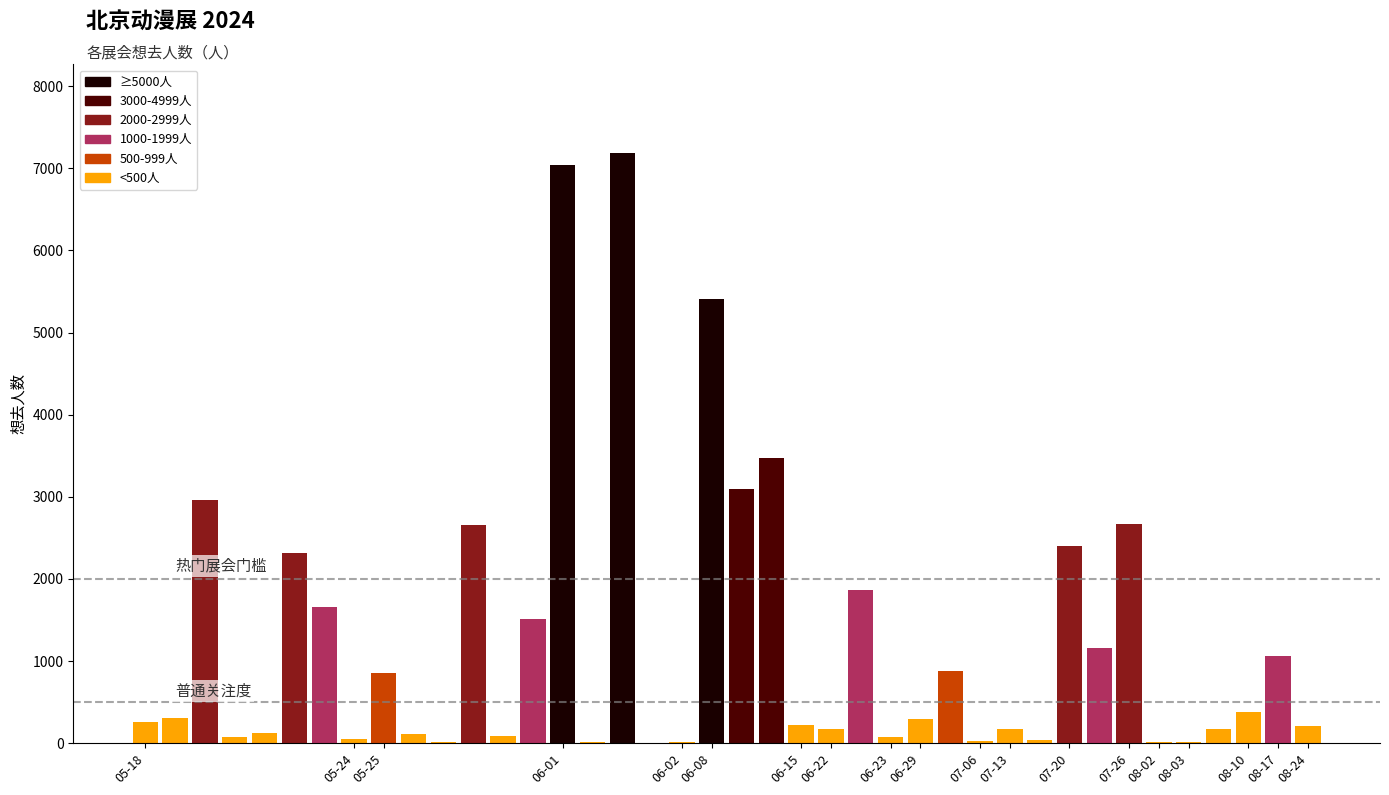

What is the greatest value displayed?

7188